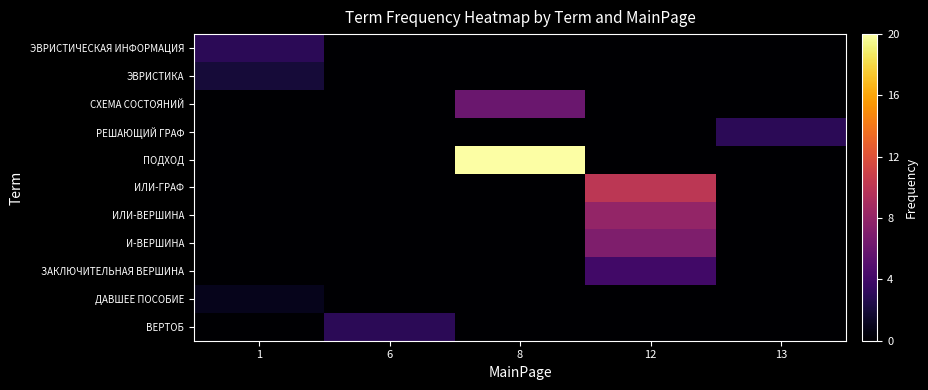

Count the number of data series in this chart.

11